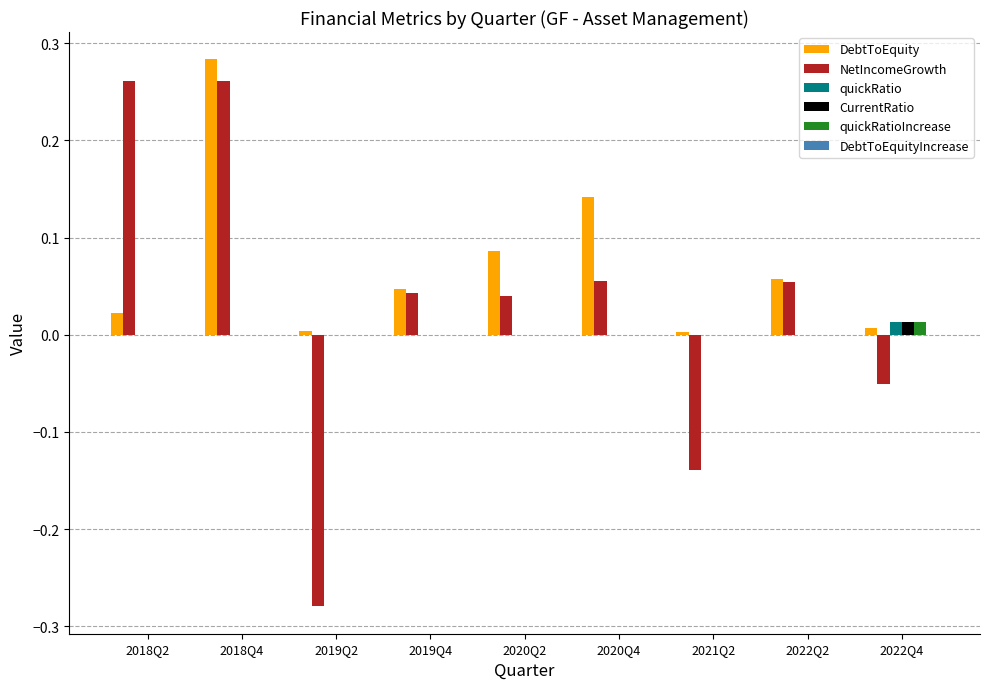

Which series has the largest range (max minus min)?

NetIncomeGrowth